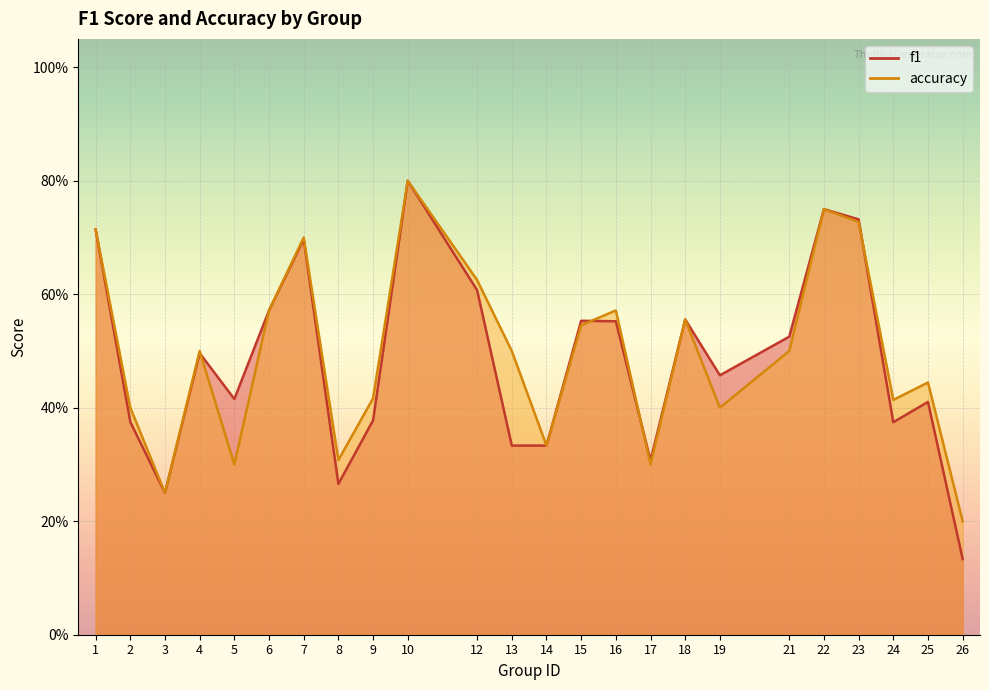

Between 14 and 22, which series saw the biggest shift?

f1